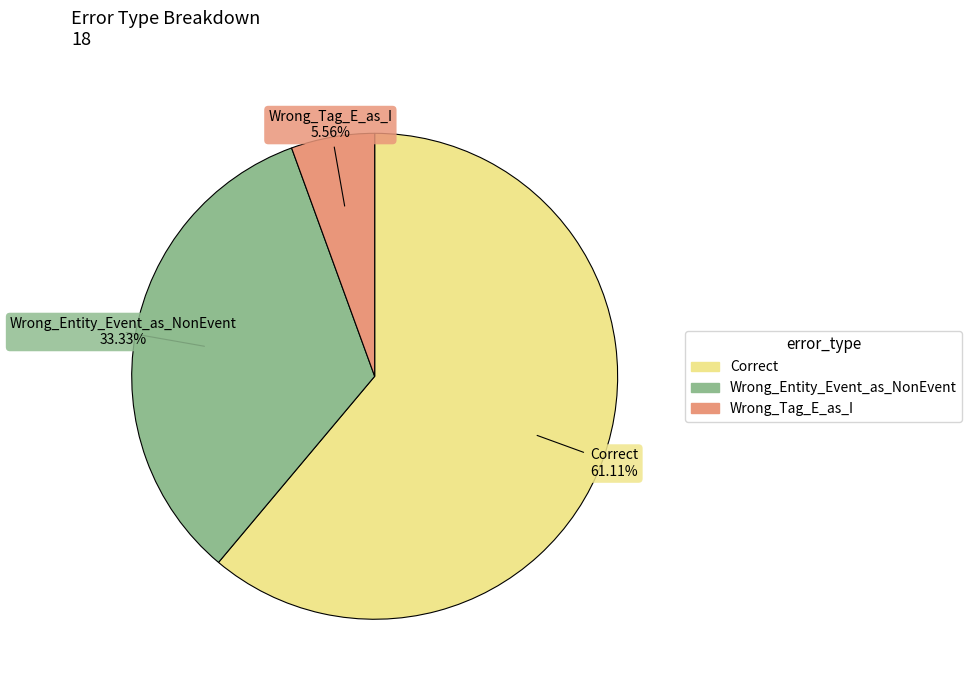

Which slice is the largest?

Correct